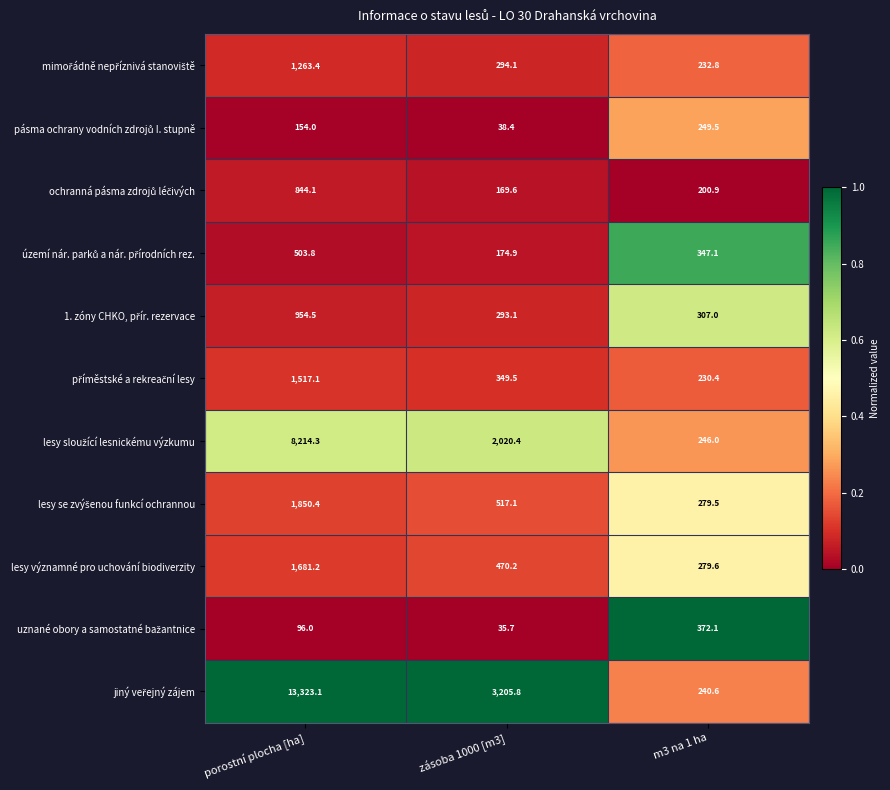

Which label corresponds to the smallest value in the chart?

zásoba 1000 [m3]